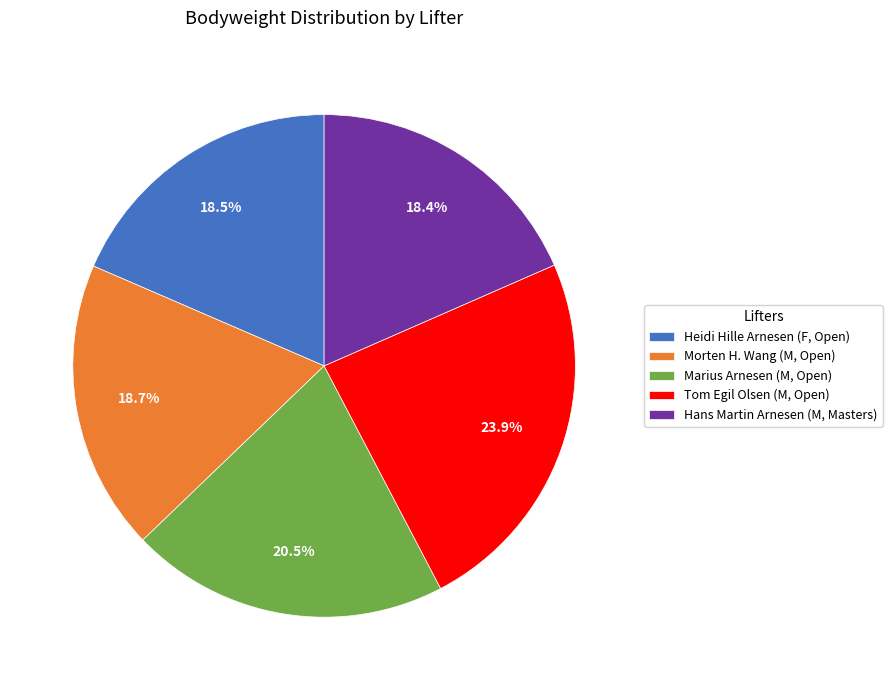

Rank the categories by value from highest to lowest.

Tom Egil Olsen (M, Open), Marius Arnesen (M, Open), Morten H. Wang (M, Open), Heidi Hille Arnesen (F, Open), Hans Martin Arnesen (M, Masters)